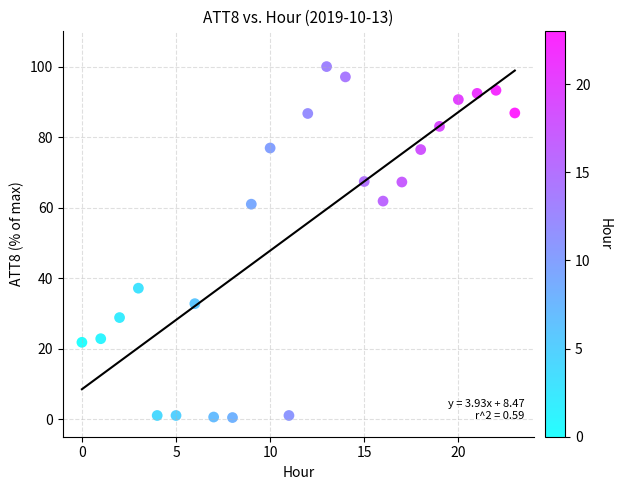

What is the range of Y values (max minus min)?

99.6